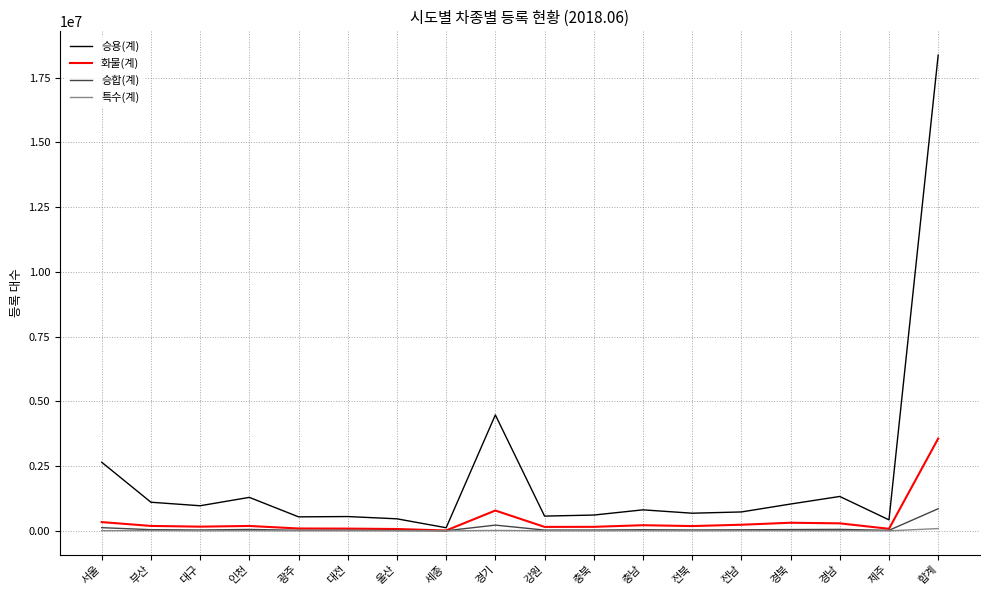

Which label corresponds to the largest value in the chart?

합계